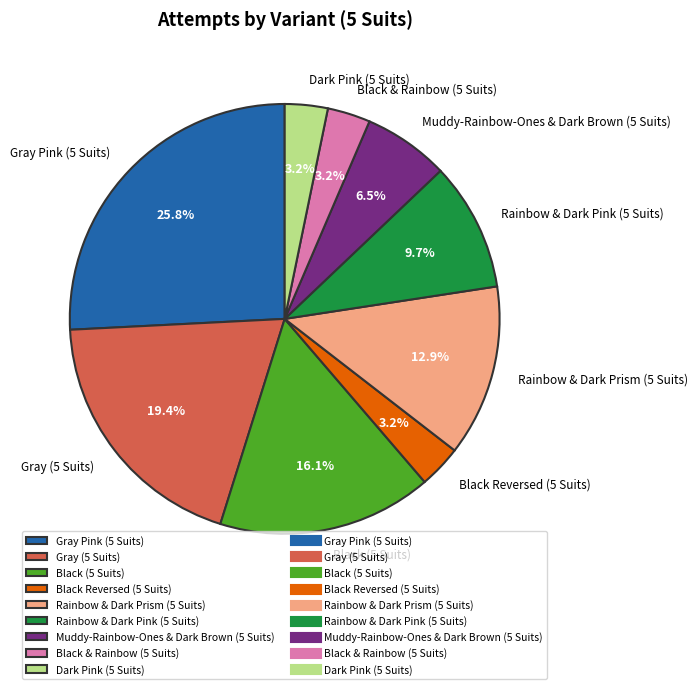

How many segments does this pie chart have?

9